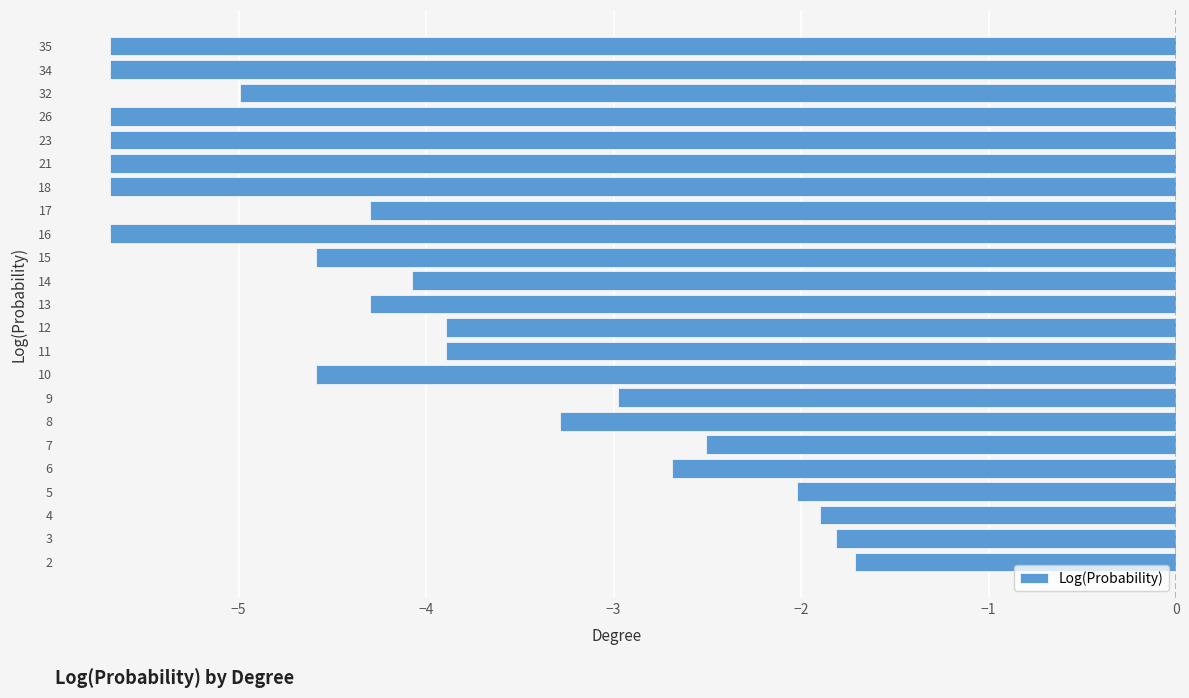

What is the change in value from 2 to 8?

-1.6